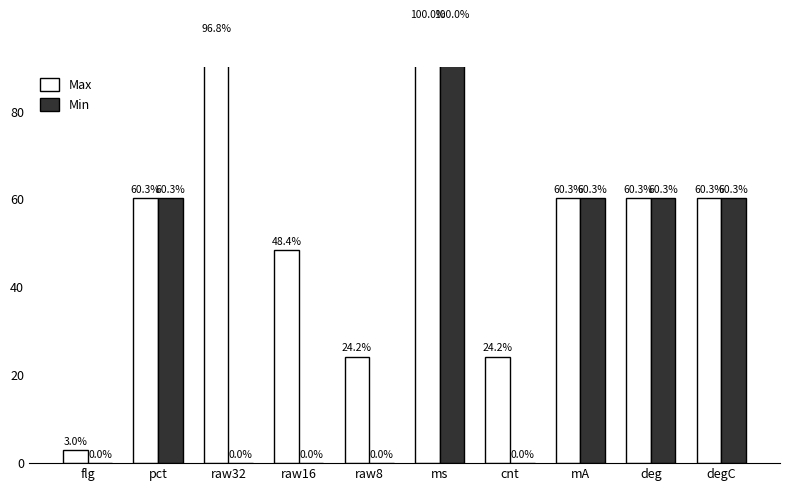

How many values in Min are above zero?

5